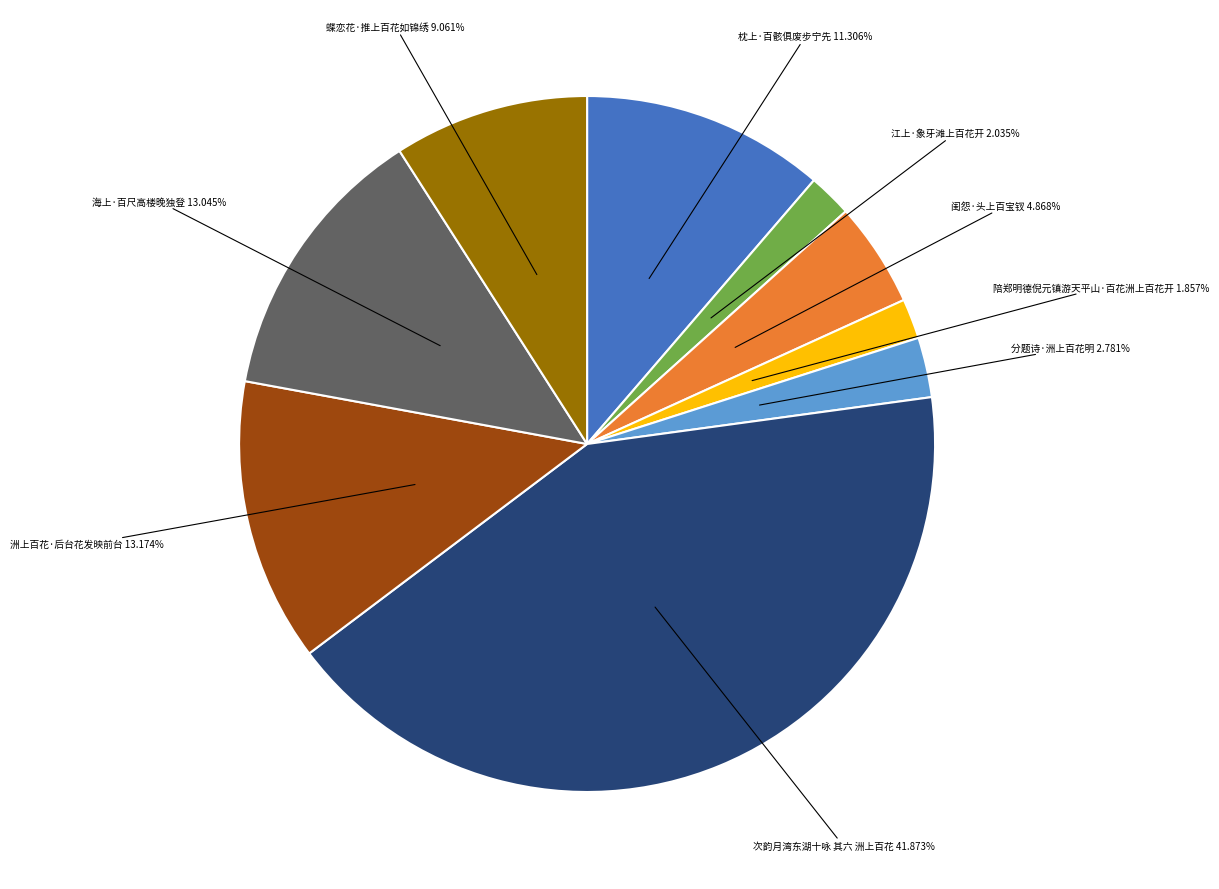

Combined, do 枕上·百骸俱废步宁先 and 江上·象牙滩上百花开 account for over 50%?

No